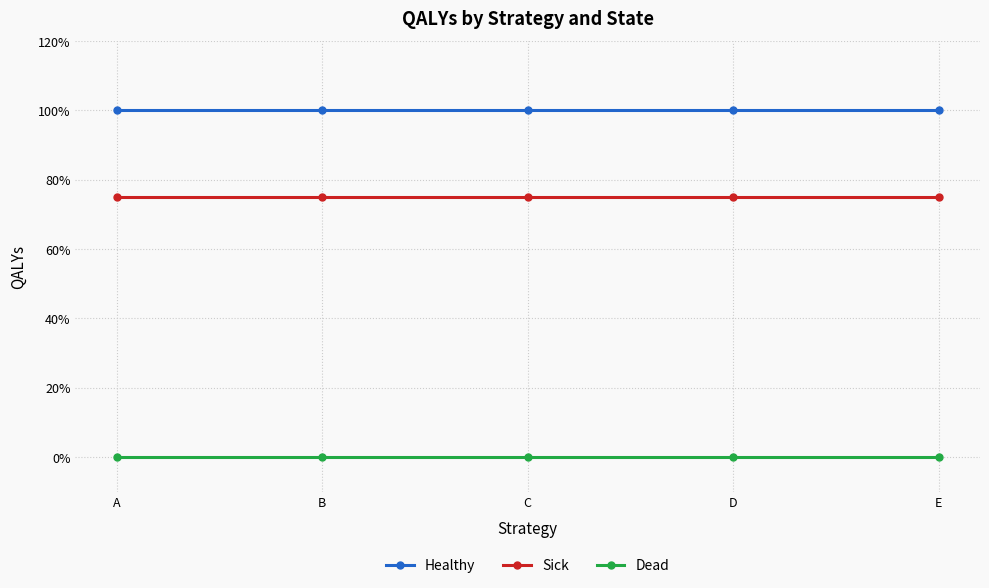

Does the chart have visible grid lines?

Yes